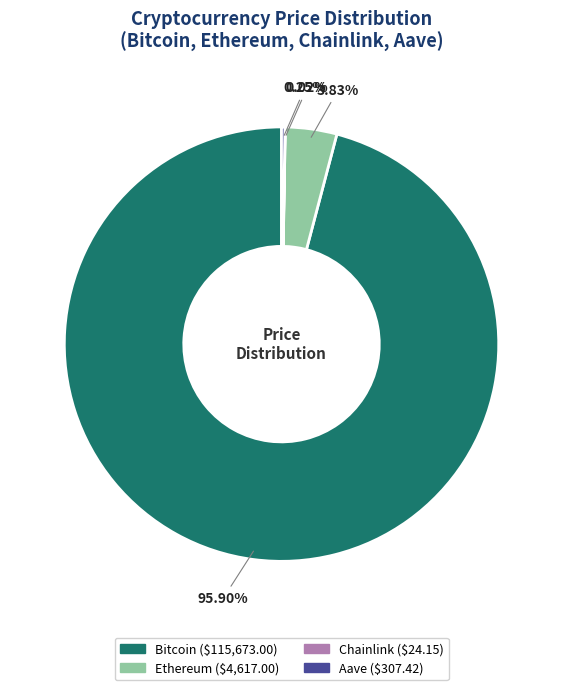

Which slice is the largest?

Bitcoin